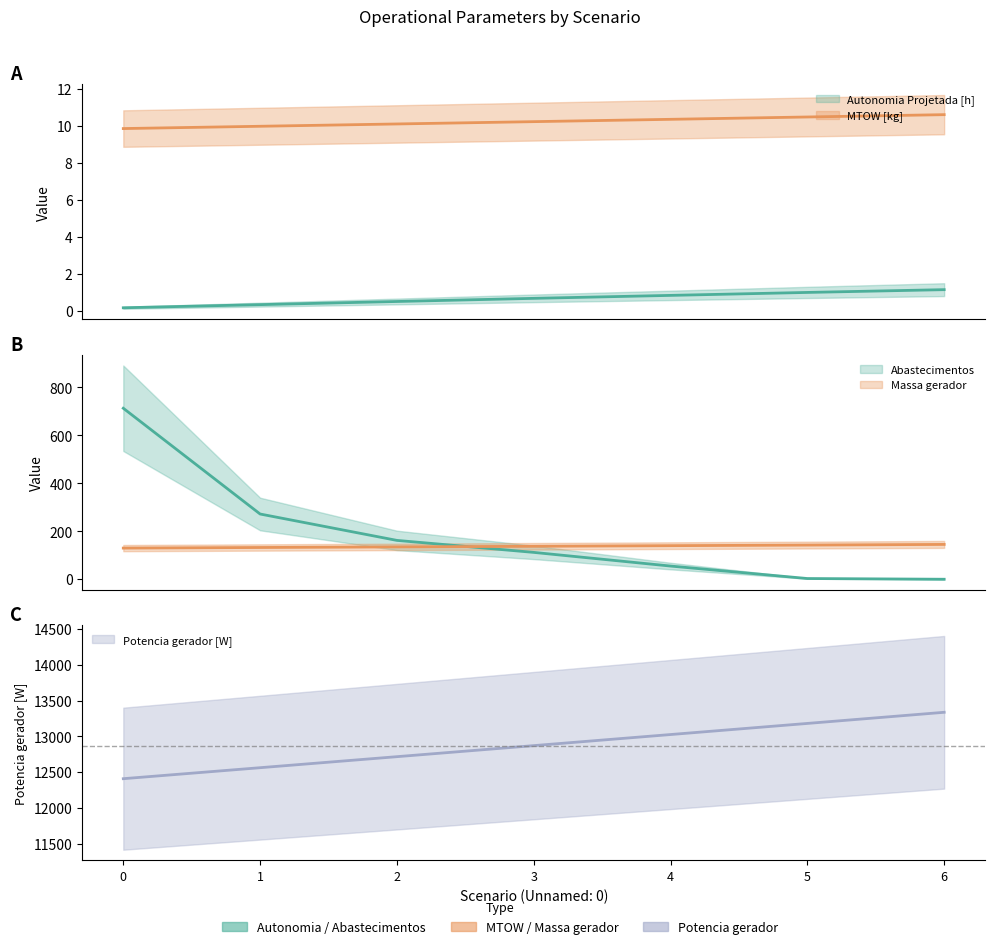

After their last crossing, which series has the higher values: Abastecimentos or Massa gerador?

Massa gerador